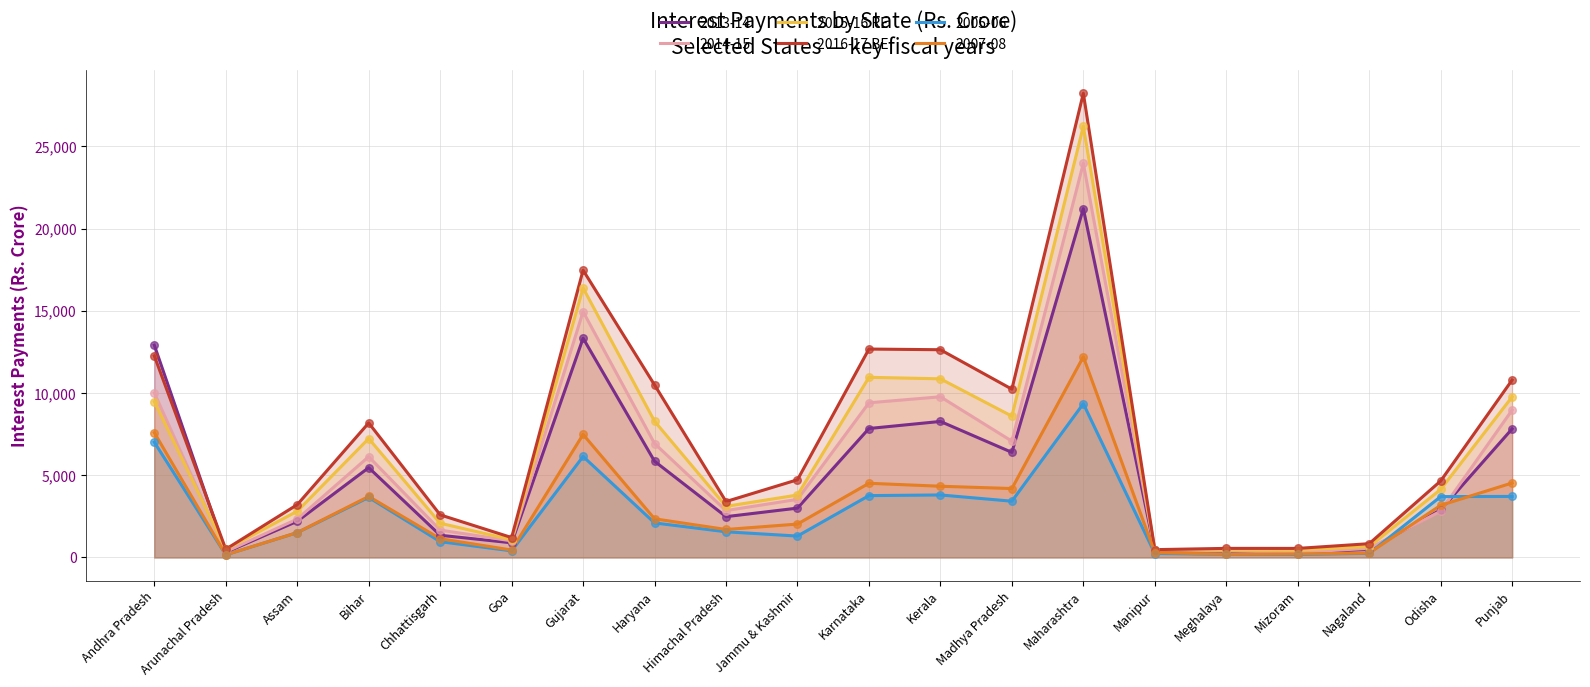

At which category is the sum across all series the highest?

Maharashtra